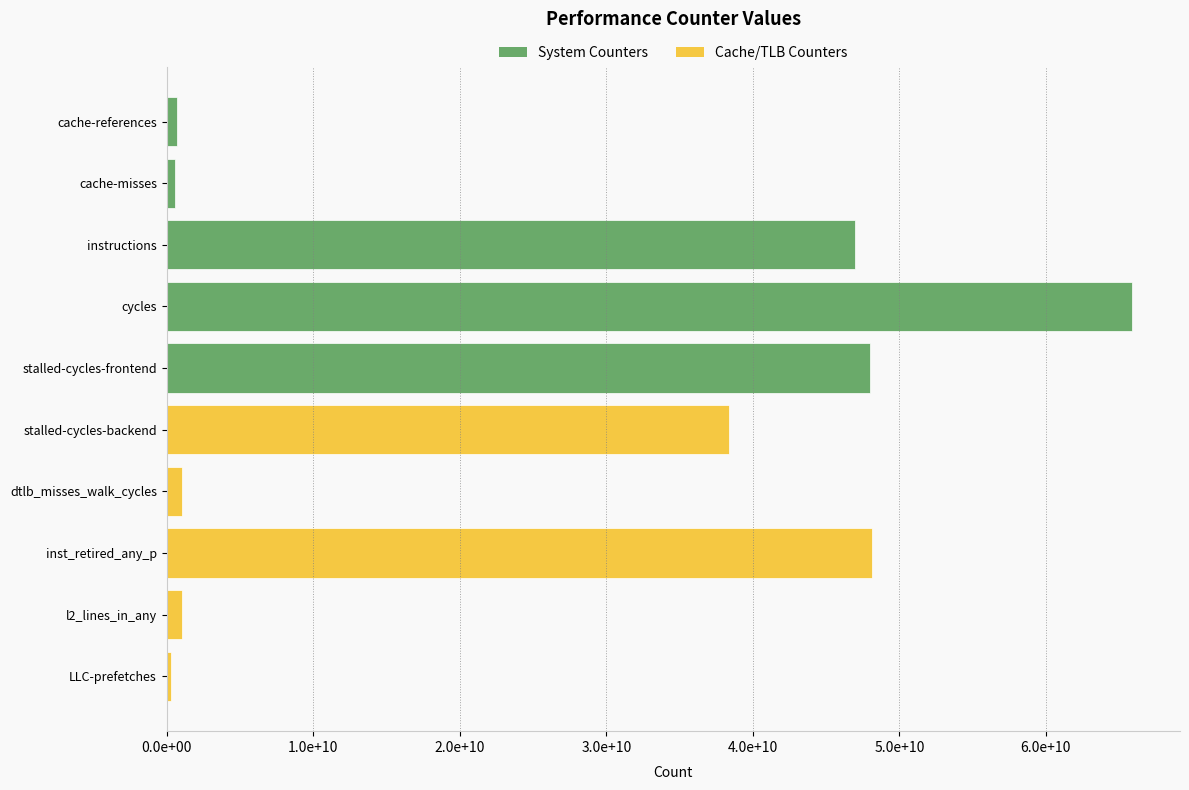

Does the chart contain any negative values?

No